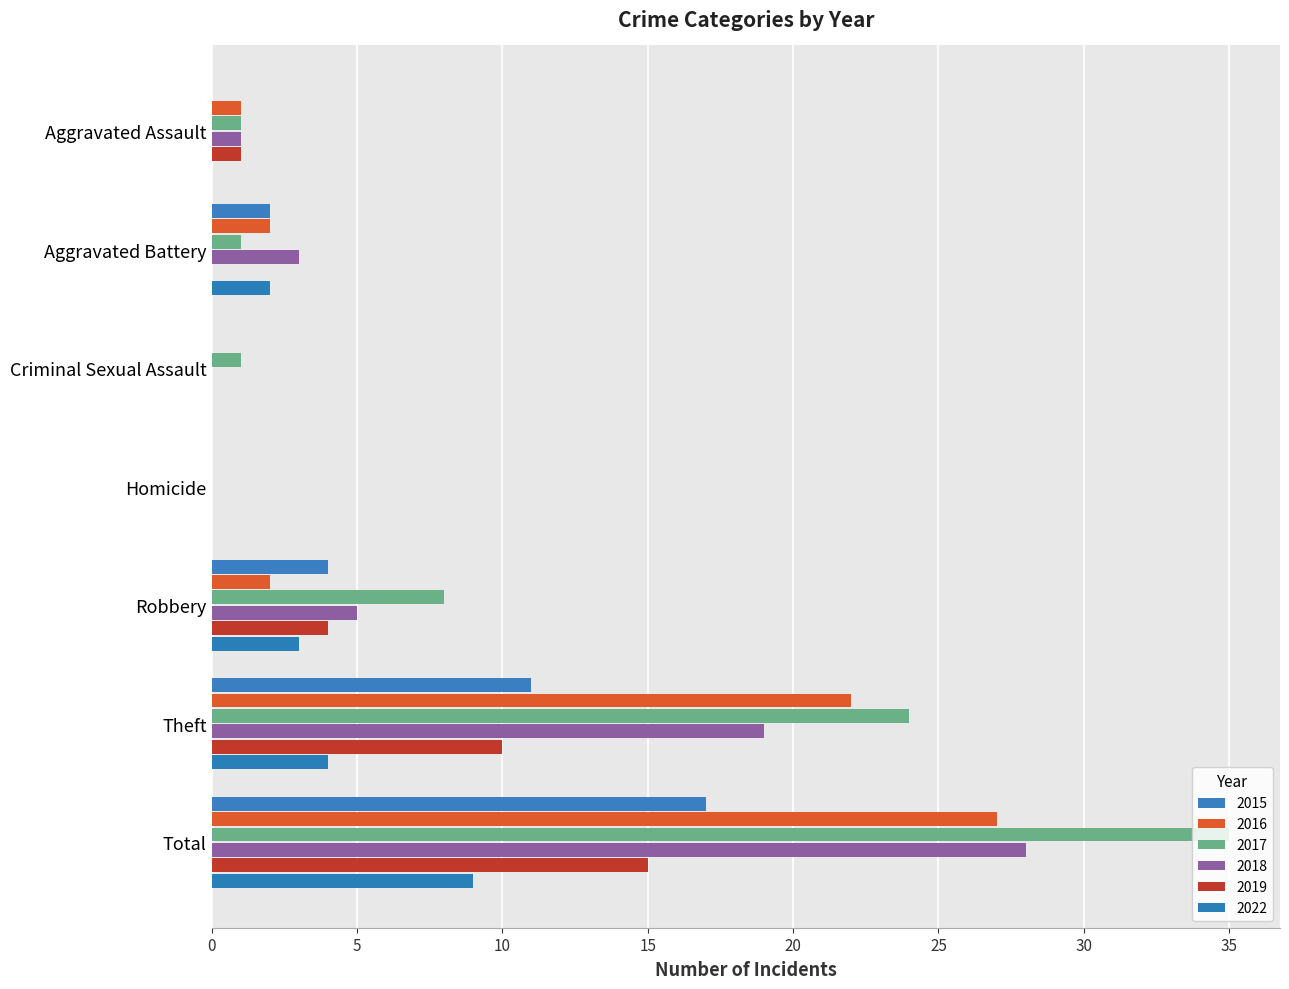

What is the maximum value shown in the chart?

35